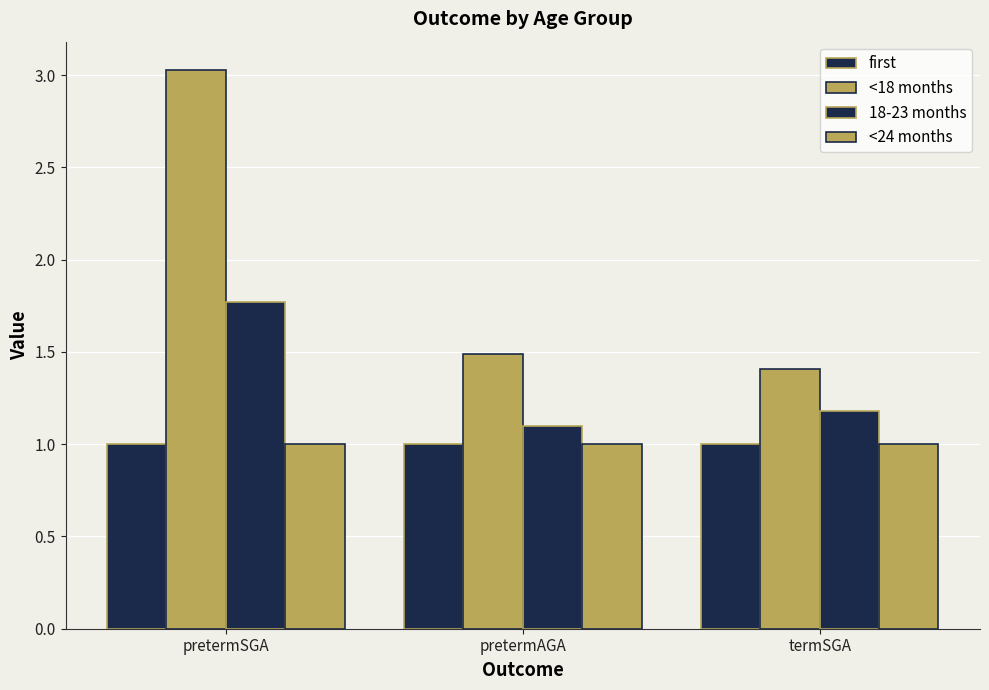

How many data points does each series have?

3